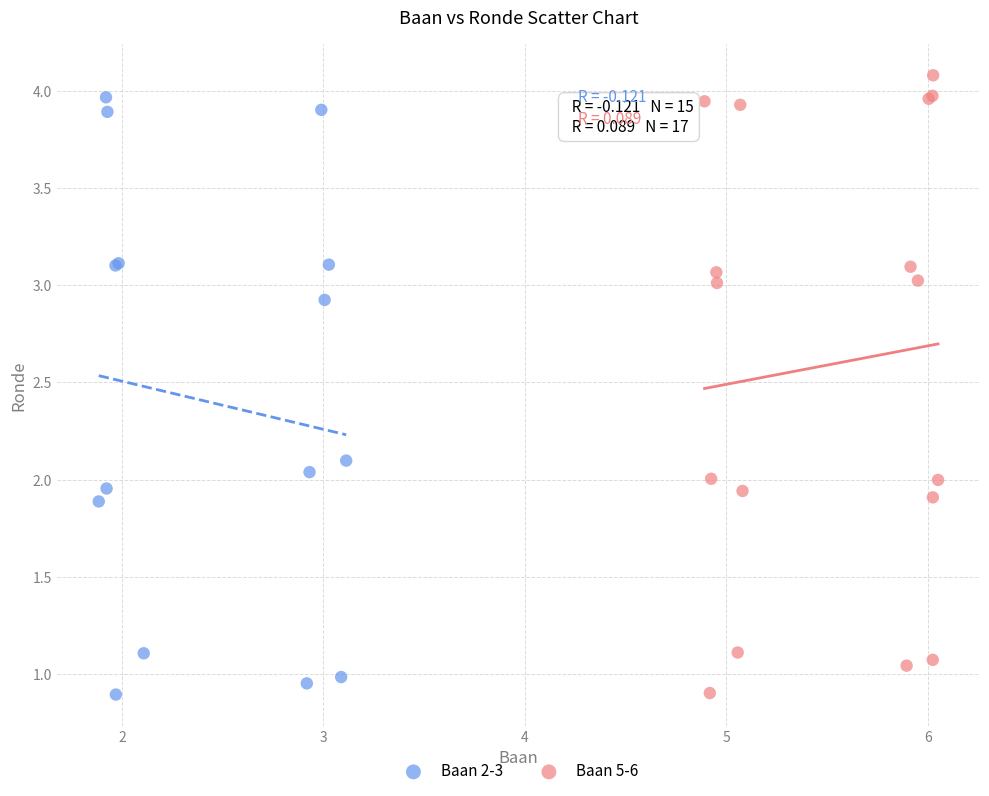

What are all the series names shown in the legend?

Baan 2-3, Baan 5-6